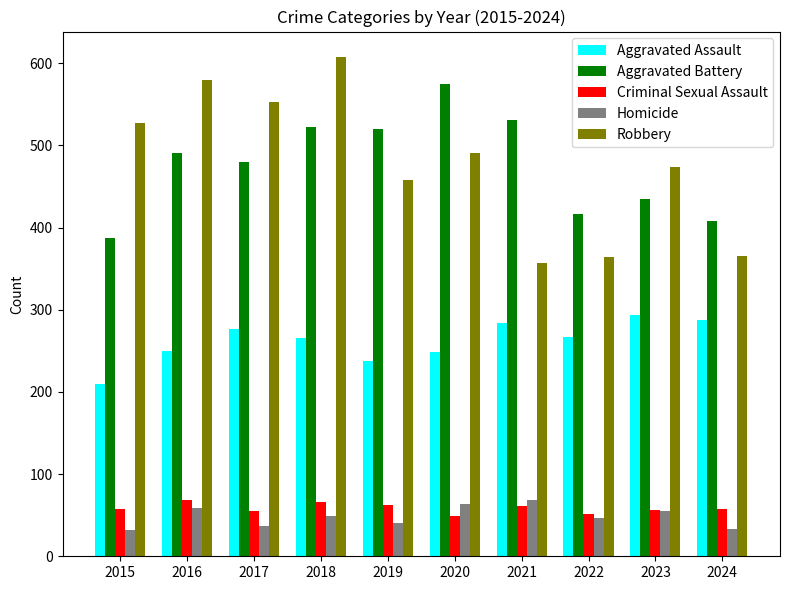

Is it true that Criminal Sexual Assault equals 62 at 2019?

True